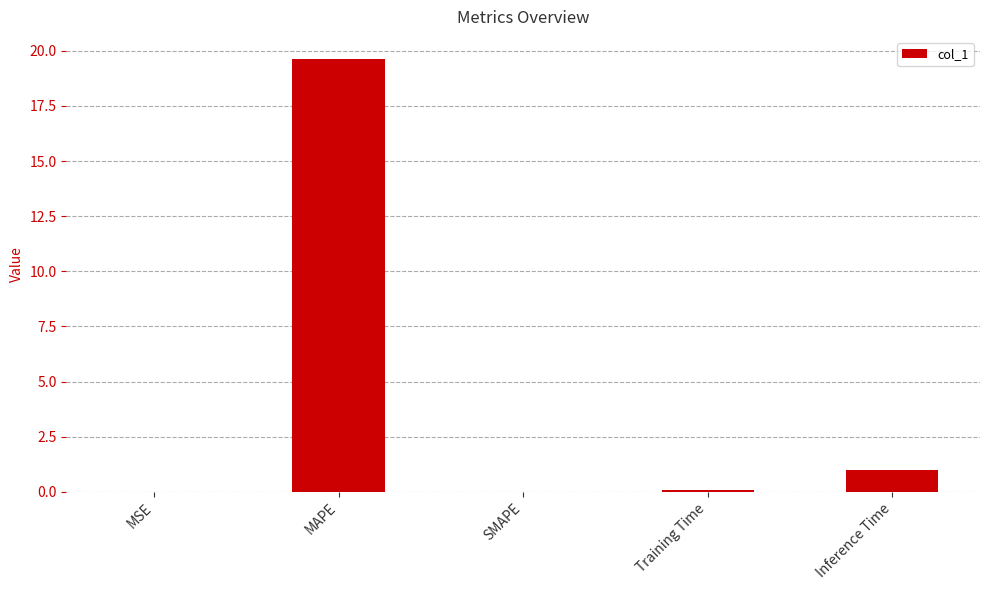

What is the sum of the values at MAPE and Inference Time?

20.6